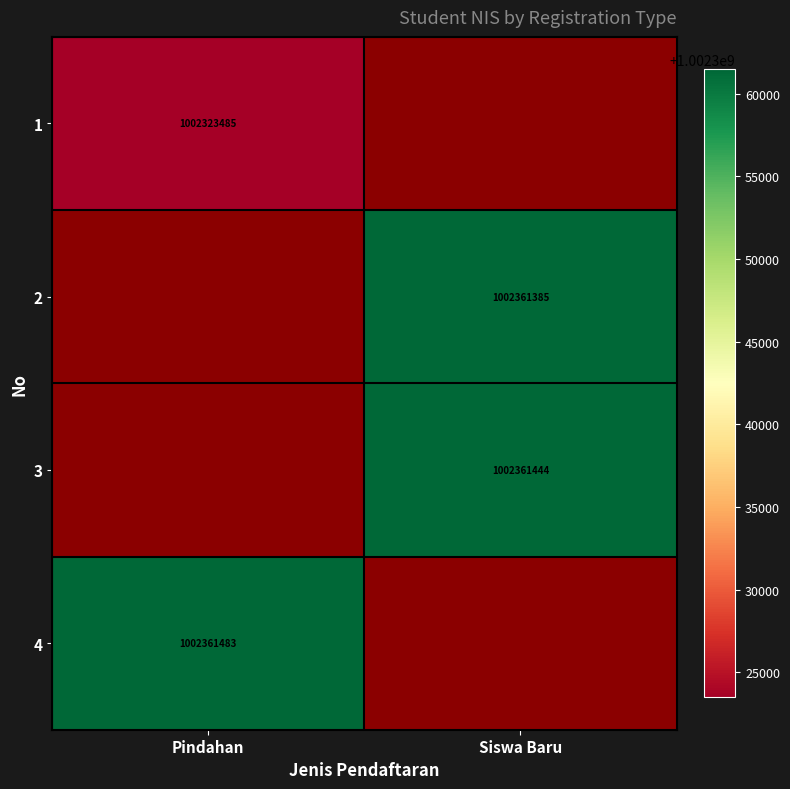

The value of 4 at Pindahan is 1002361483. True or false?

True